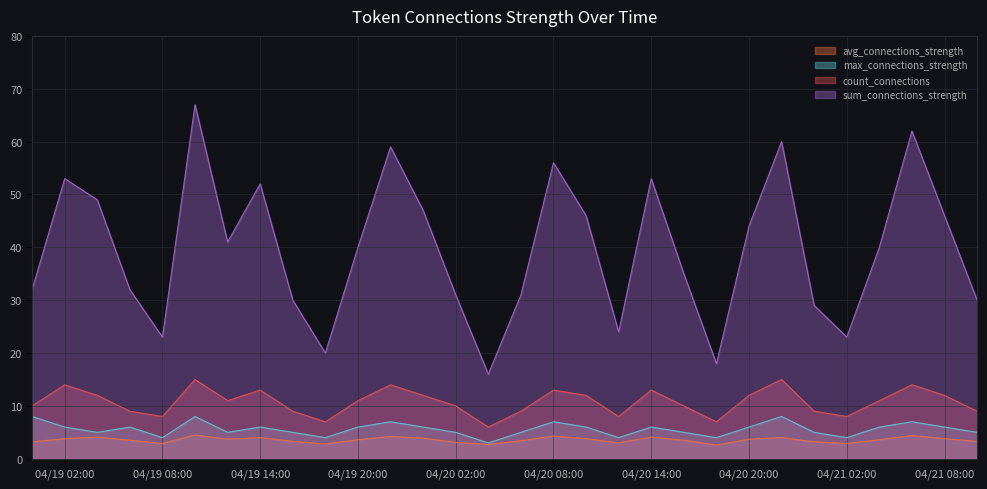

Which series has the largest total across all categories?

sum_connections_strength